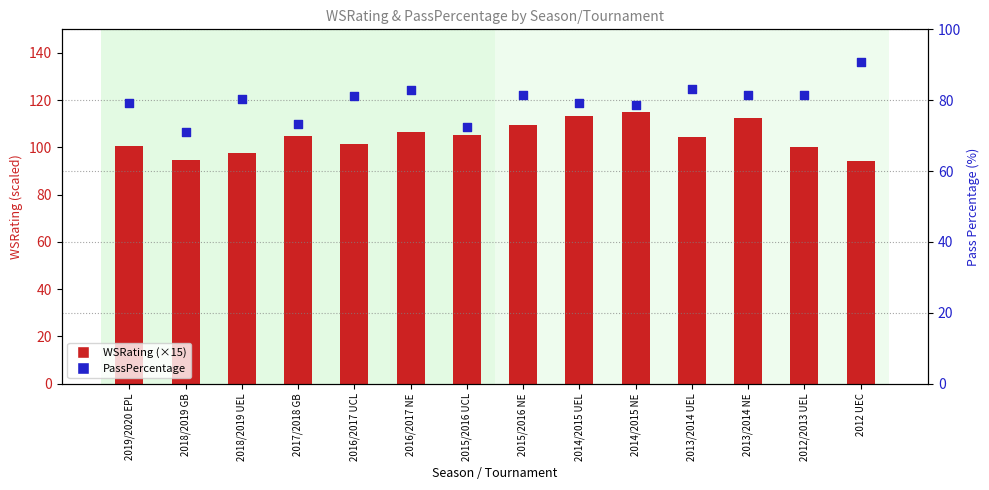

At how many categories does at least one series exceed 110?

3